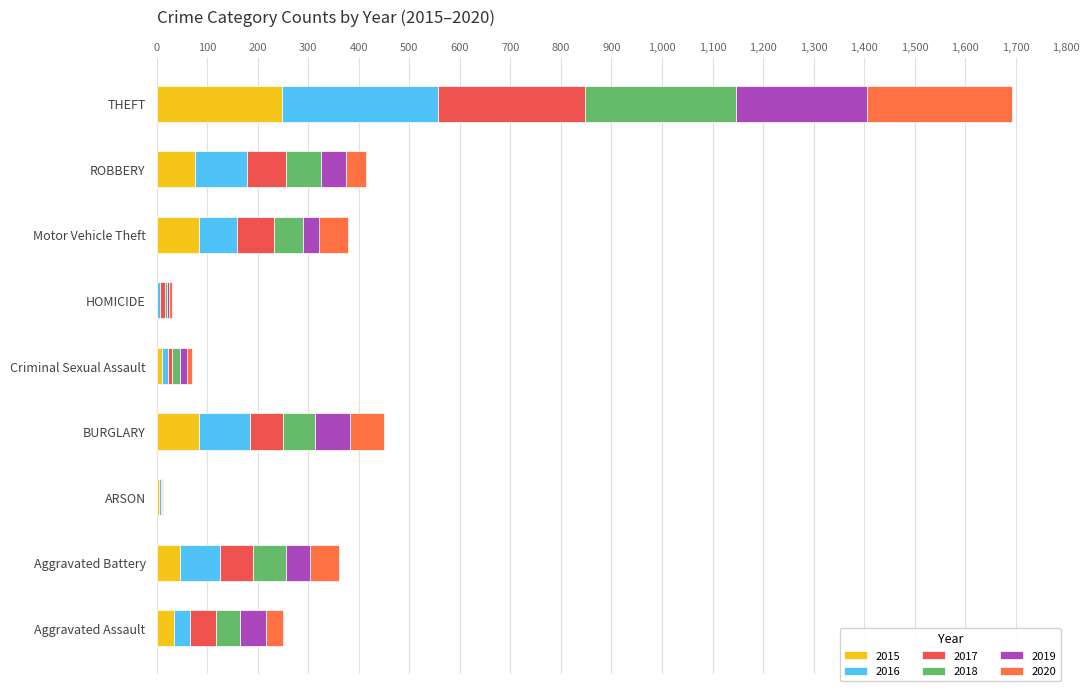

How many groups of bars are there?

9